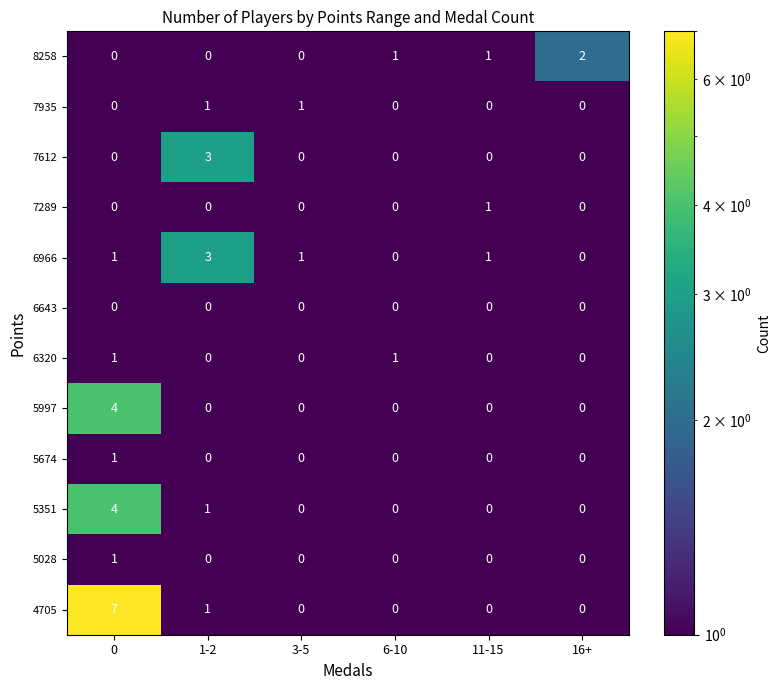

Is it true that 5028 equals 0 at 11-15?

True